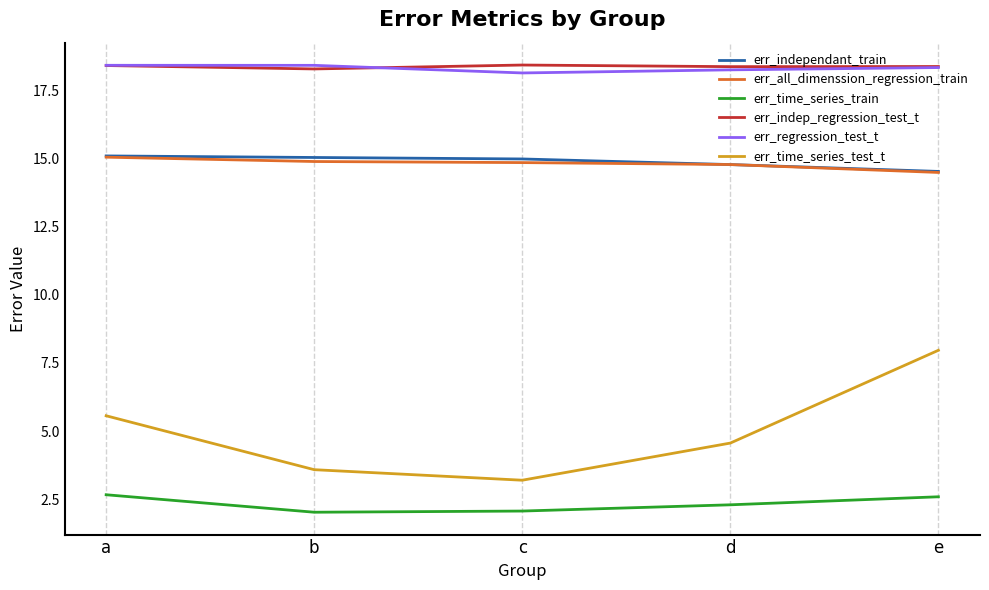

True or false: err_independant_train and err_indep_regression_test_t cross at least once.

False